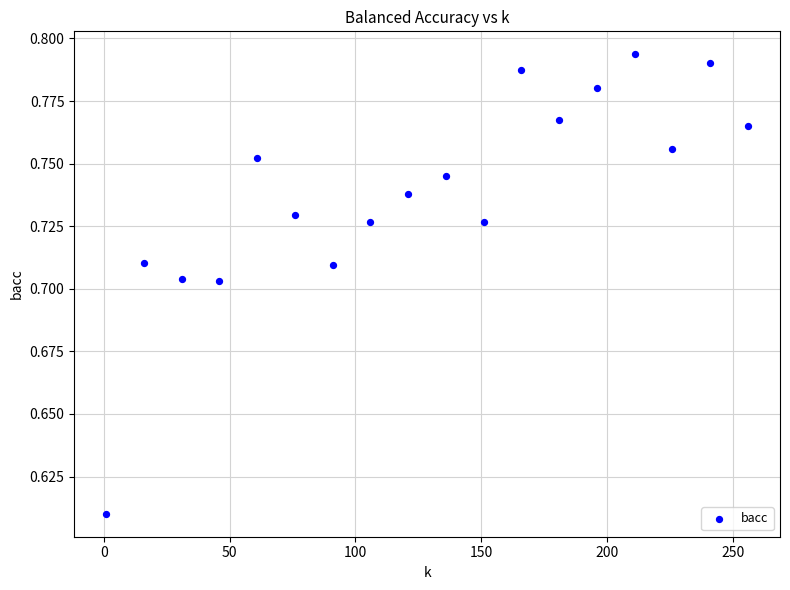

What is the range of X values (max minus min)?

255.0